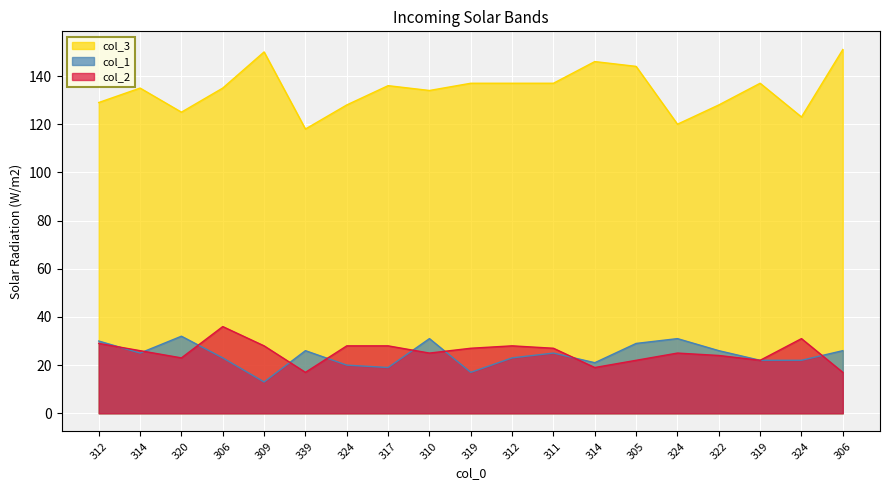

What is the lowest value of the col_1 series?

13